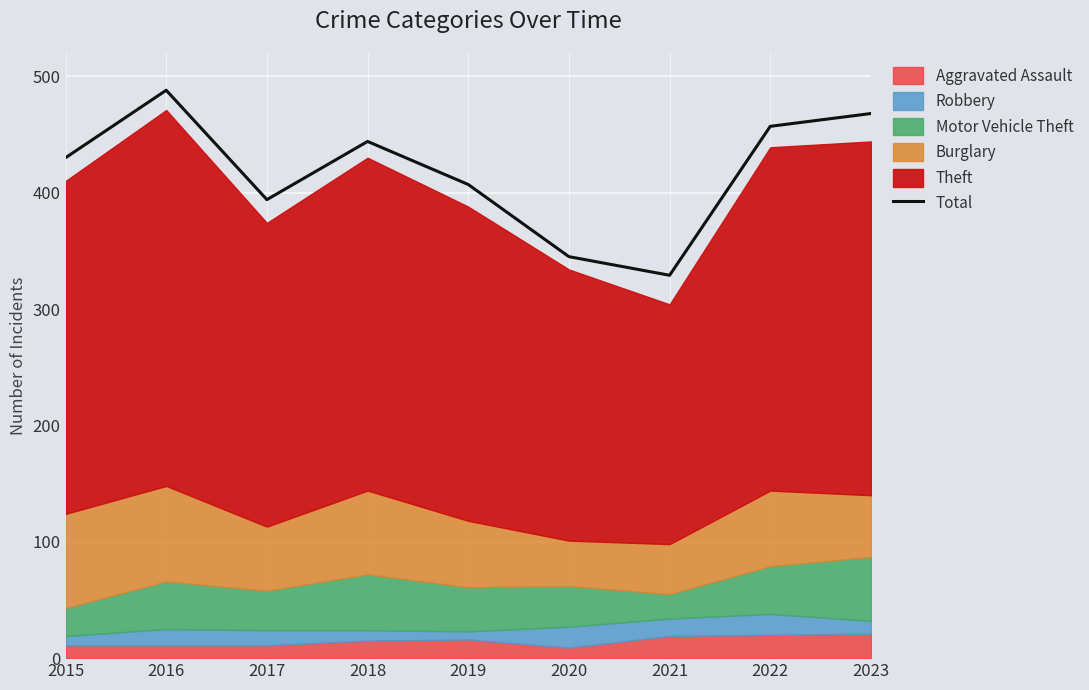

Reading left to right, list all the values displayed in this chart.

2015=430	2016=488	2017=394	2018=444	2019=407	2020=345	2021=329	2022=457	2023=468